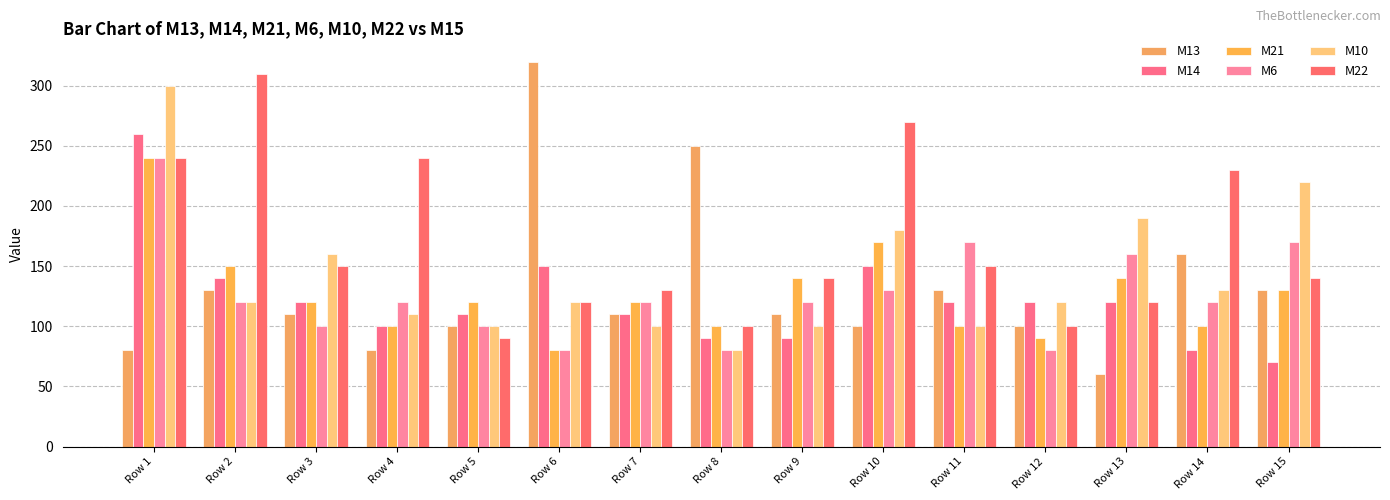

Which series has the largest range (max minus min)?

M13